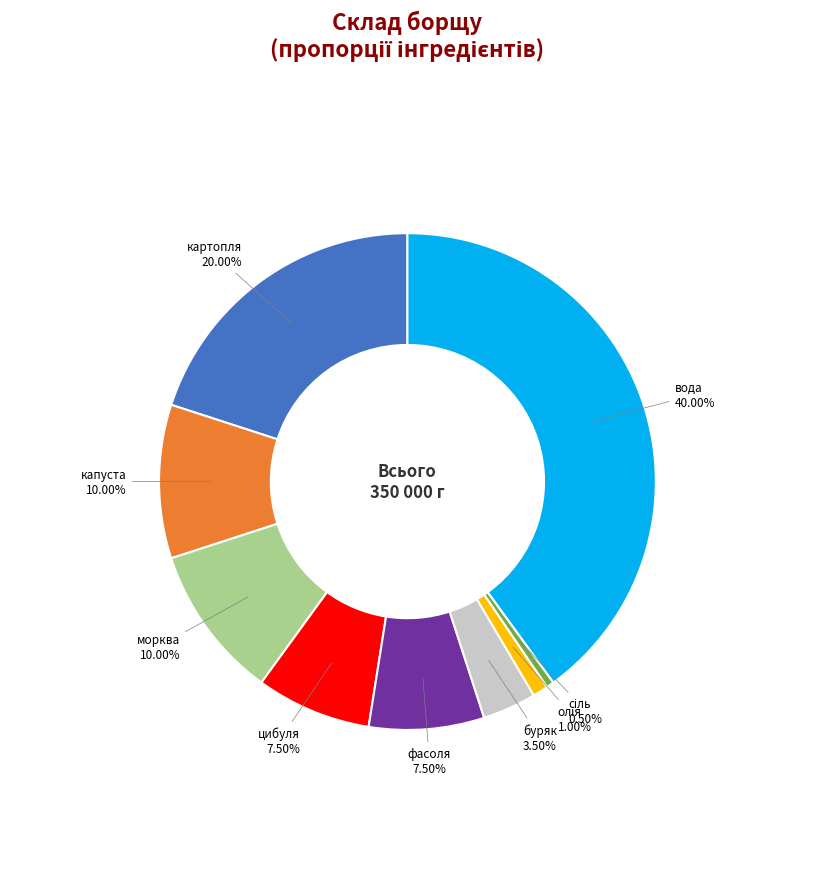

Is there any slice that represents more than half of the pie?

No